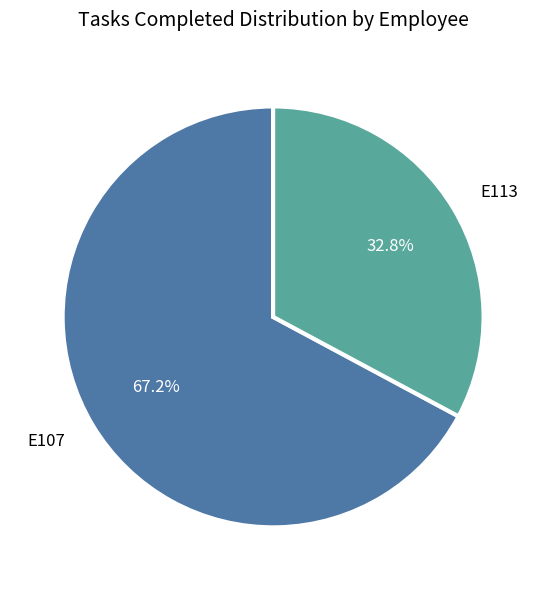

Rank the categories by value from lowest to highest.

E113, E107